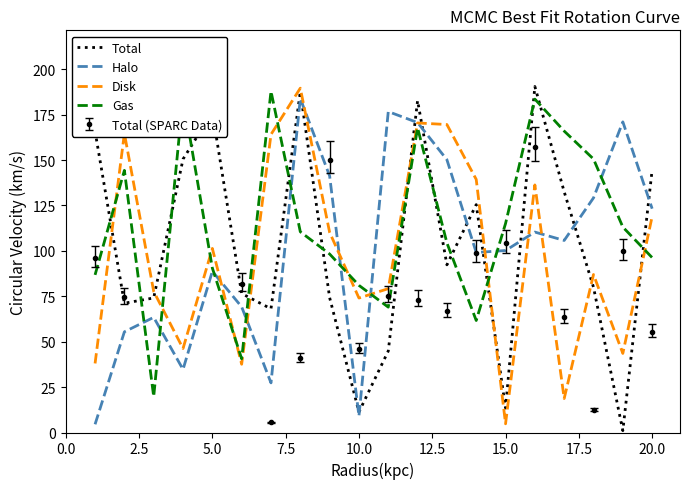

After their last crossing, which series has the higher values: Disk or Gas?

Disk